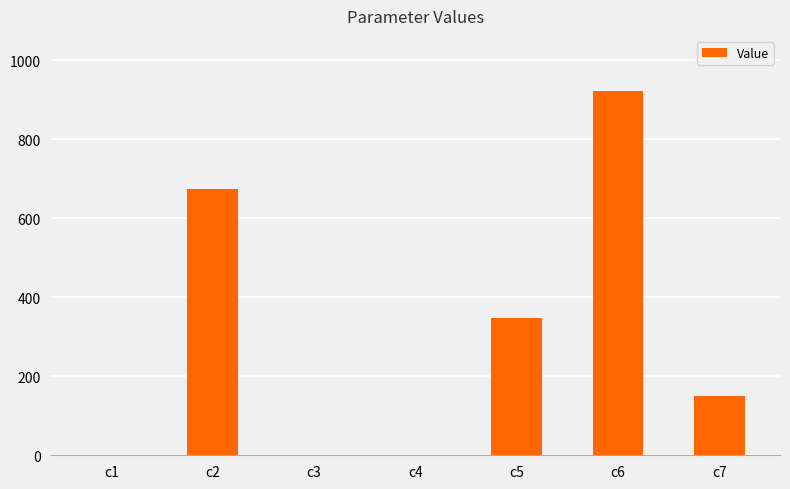

Are the bars horizontal?

No